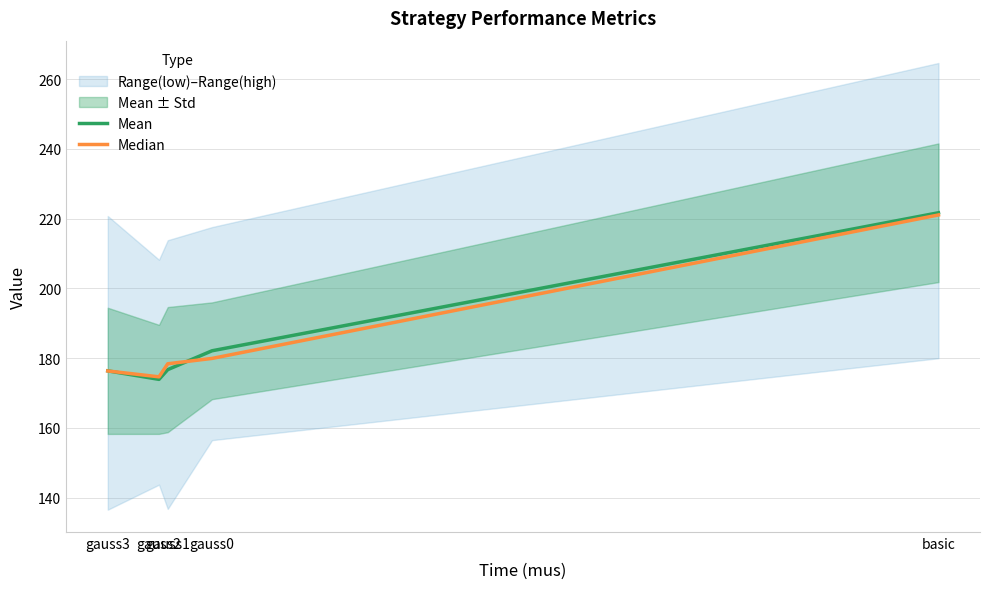

What is the maximum value for Mean?

221.7